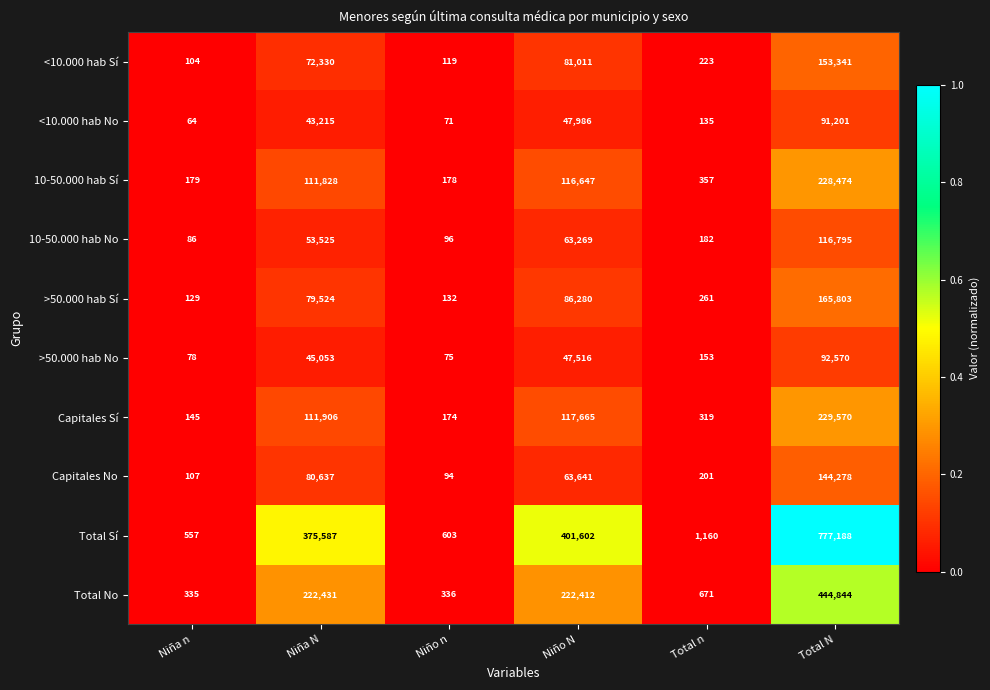

The Total No series shows 335 at Niña n. True or false?

True